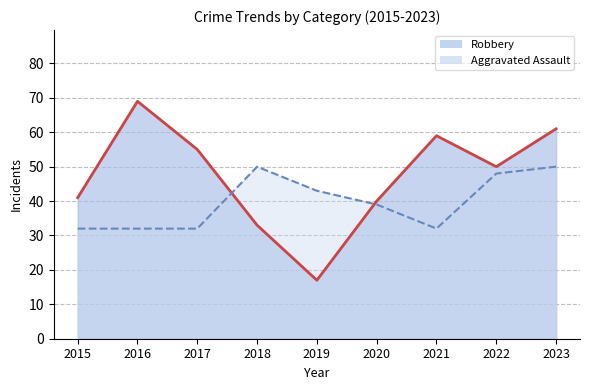

Reading right to left, list all the values displayed in this chart.

Aggravated Assault: 50	48	32	39	43	50	32	32	32
Robbery: 61	50	59	40	17	33	55	69	41